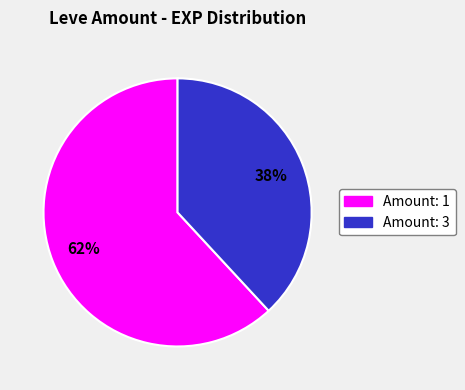

Count the number of slices in the pie.

2